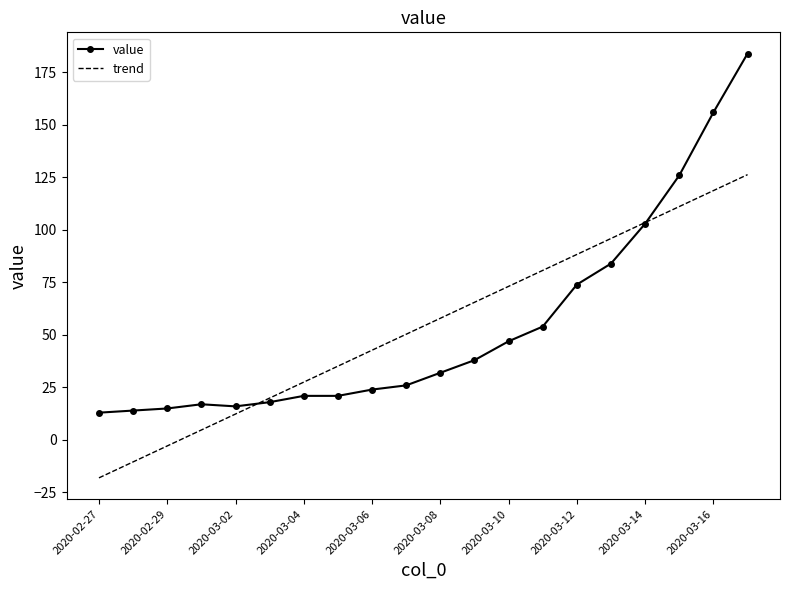

Reading left to right, transcribe all the data shown in this chart.

value: 13.0	14.0	15.0	17.0	16.0	18.0	21.0	21.0	24.0	26.0	32.0	38.0	47.0	54.0	74.0	84.0	103.0	126.0	156.0	184.0
trend: -18.0	-10.4	-2.8	4.8	12.4	20.0	27.6	35.2	42.8	50.4	57.9	65.5	73.1	80.7	88.3	95.9	103.5	111.1	118.7	126.3